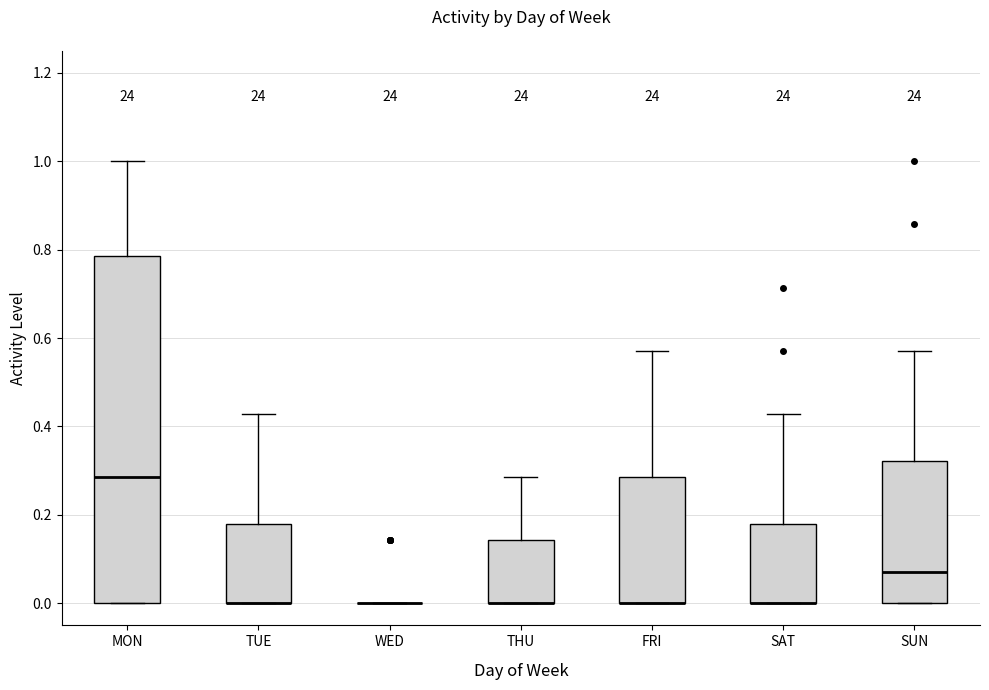

Reading left to right, read every box against the y-axis: the position of its median line, the range the box covers, and the ends of its whiskers. The values are not printed on the chart, so give them approximately, as read against the axis.

MON: median 0.28, box 0.00 to 0.78, whiskers 0.00 to 1.00
TUE: median 0.00 (drawn on the box's lower edge), box 0.00 to 0.18, whiskers 0.00 to 0.42
WED: box collapsed to a line at 0.00, whiskers 0.00 to 0.00
THU: median 0.00 (drawn on the box's lower edge), box 0.00 to 0.14, whiskers 0.00 to 0.28
FRI: median 0.00 (drawn on the box's lower edge), box 0.00 to 0.28, whiskers 0.00 to 0.58
SAT: median 0.00 (drawn on the box's lower edge), box 0.00 to 0.18, whiskers 0.00 to 0.42
SUN: median 0.08, box 0.00 to 0.32, whiskers 0.00 to 0.58